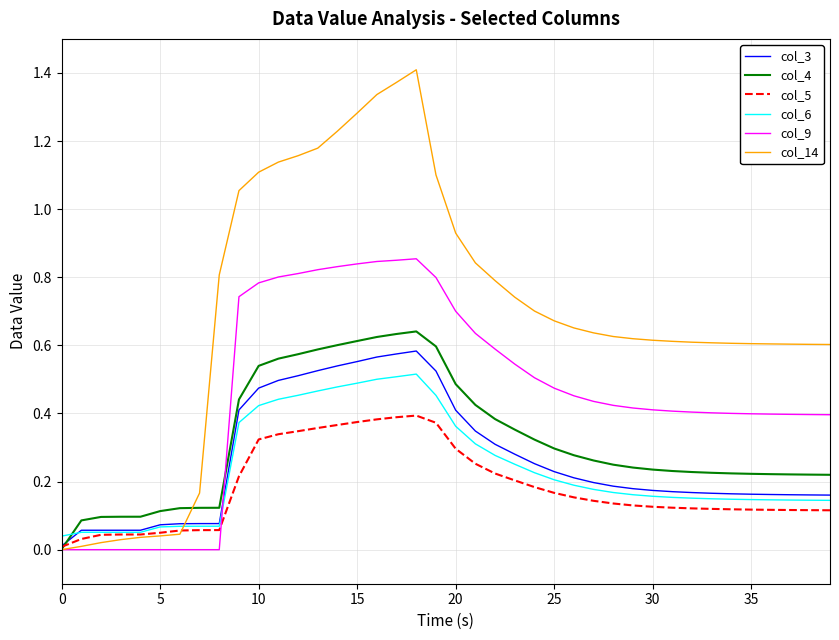

How many categories are shown in the chart?

40